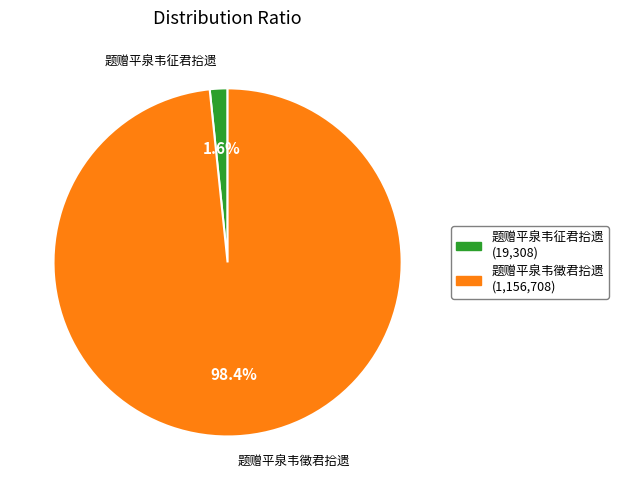

What is the largest slice in the pie chart?

题赠平泉韦徵君拾遗